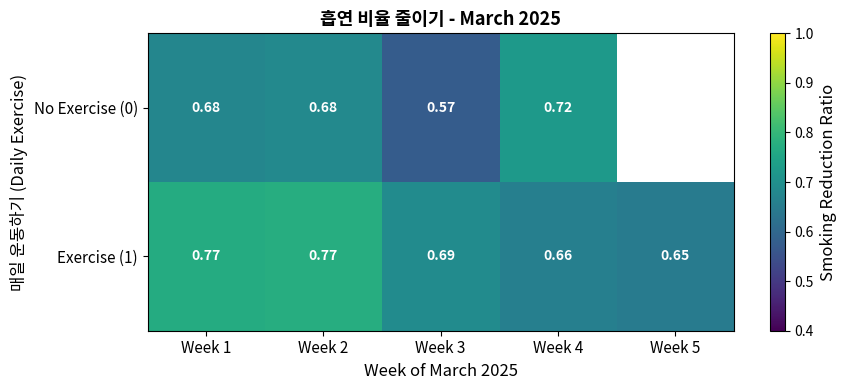

Is the value of No Exercise (0) at Week 1 greater than the value of Exercise (1) at Week 1?

No